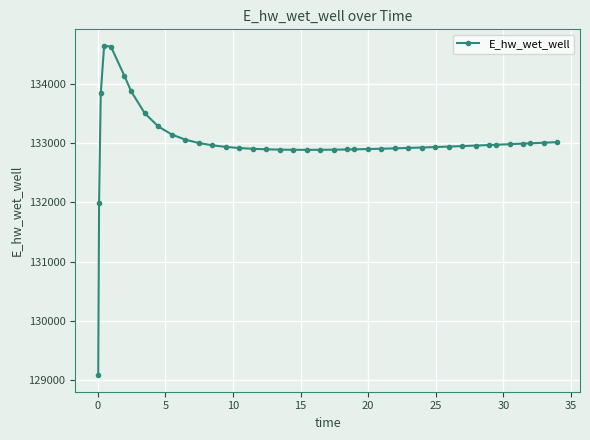

Does the chart display data point markers on the line(s)?

Yes